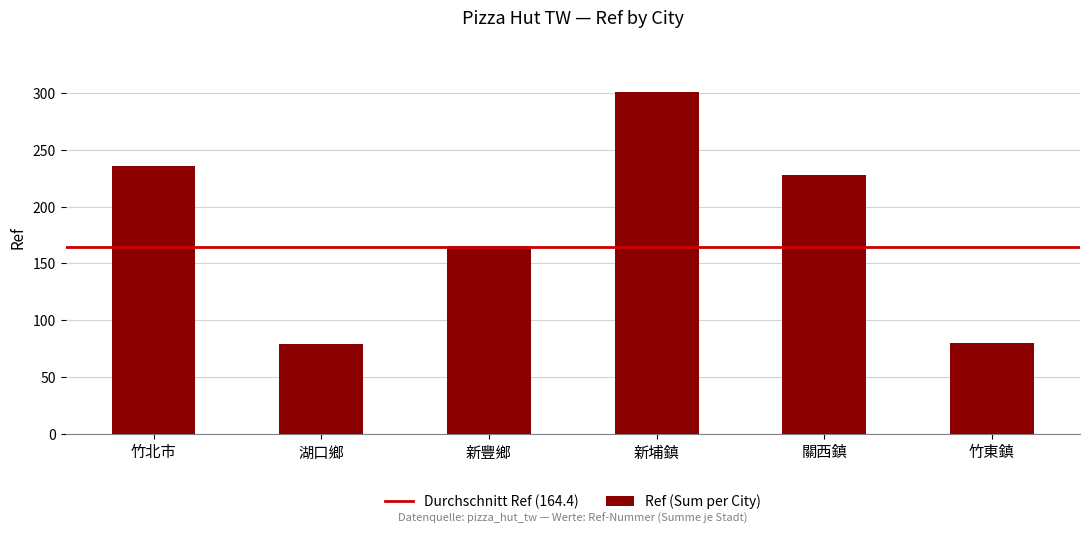

What is the greatest value displayed?

301